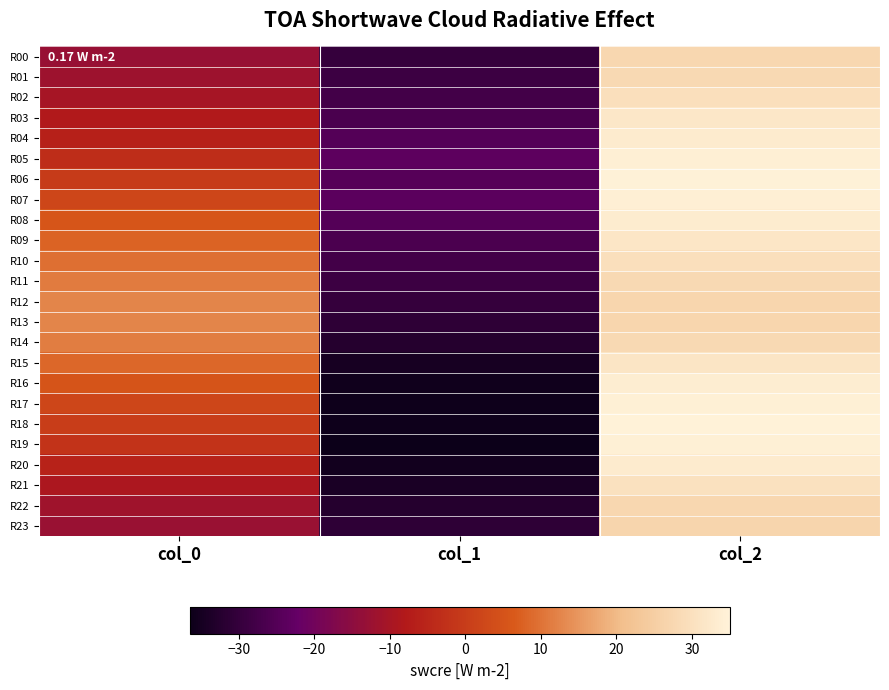

At how many categories does at least one series exceed 25?

1